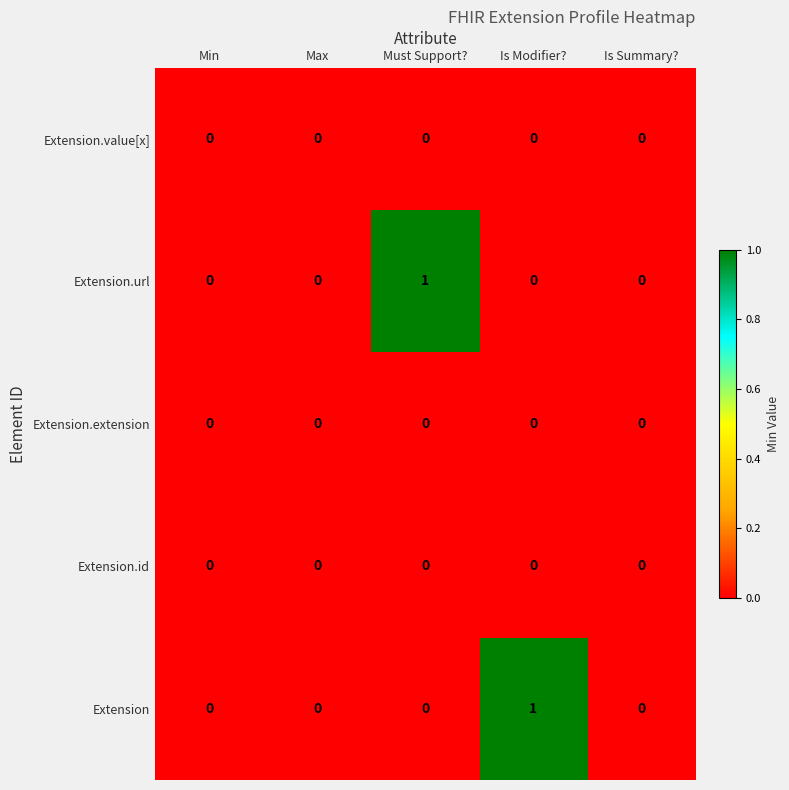

Is it true that Extension.url equals -1 at Max?

False